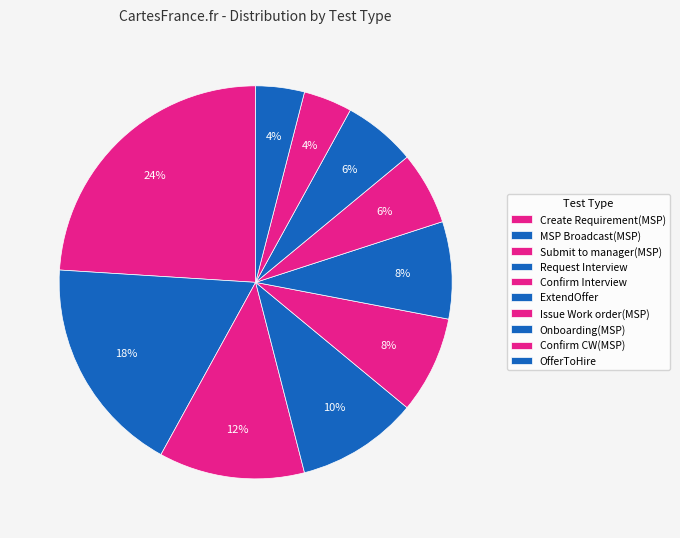

The Confirm Interview slice represents 8% of the pie. True or false?

True